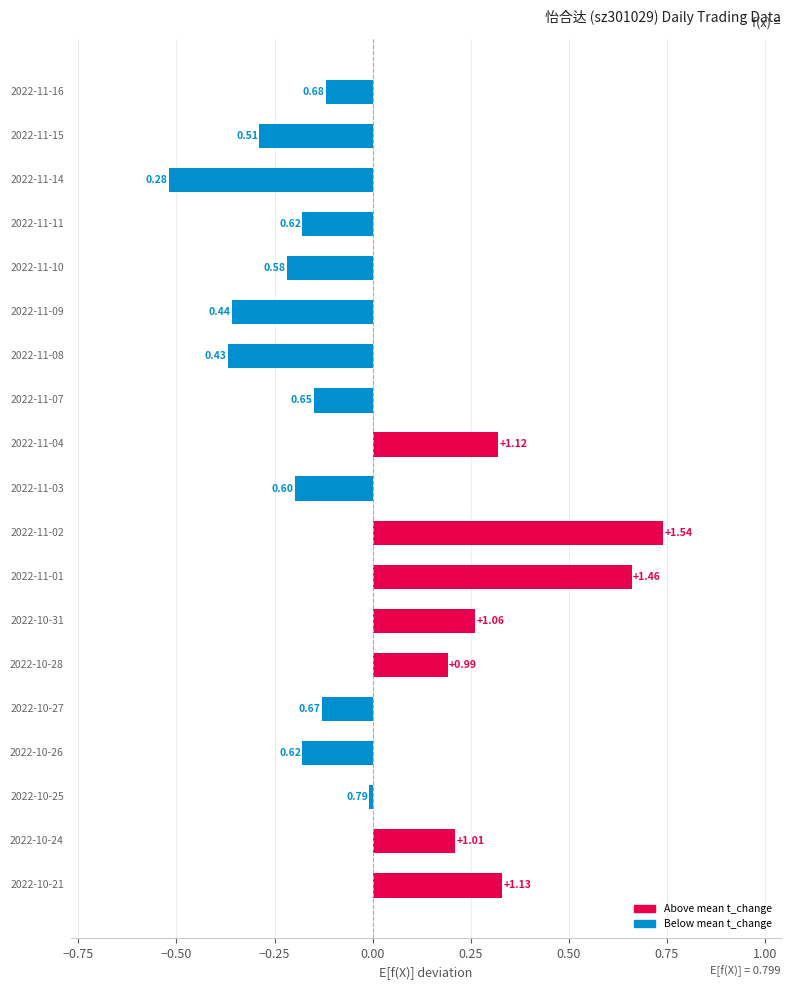

Are the bars horizontal?

Yes